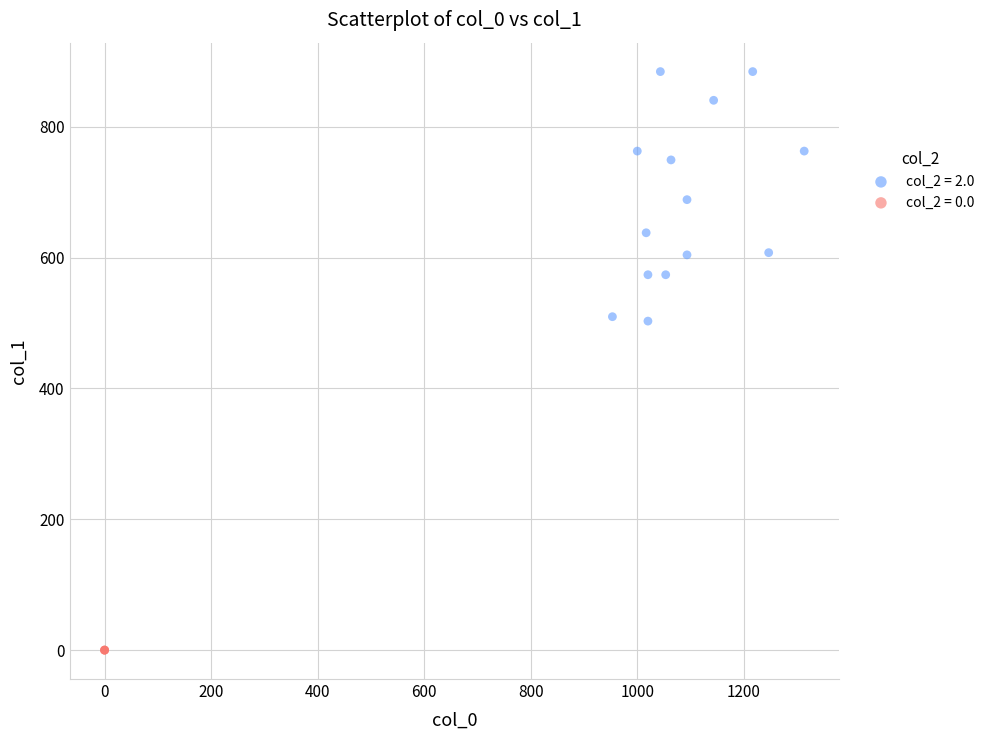

Which series reaches the maximum Y coordinate?

col_2 = 2.0